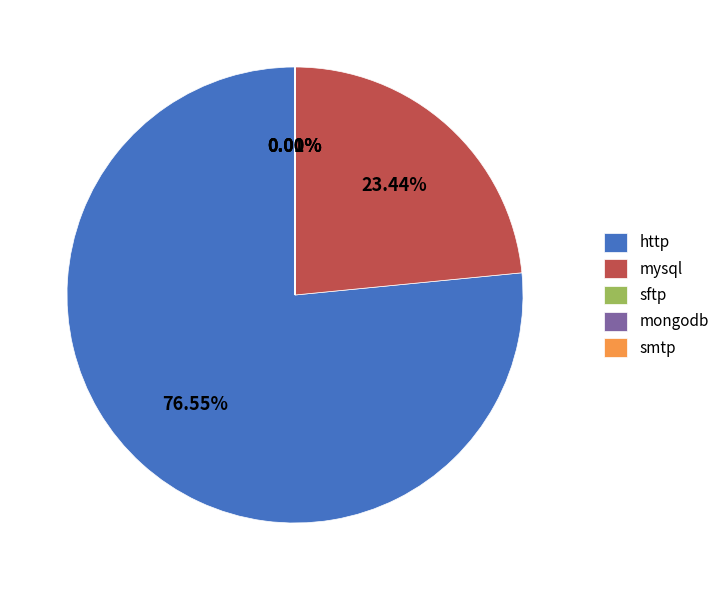

Which category has the biggest portion of the pie?

http